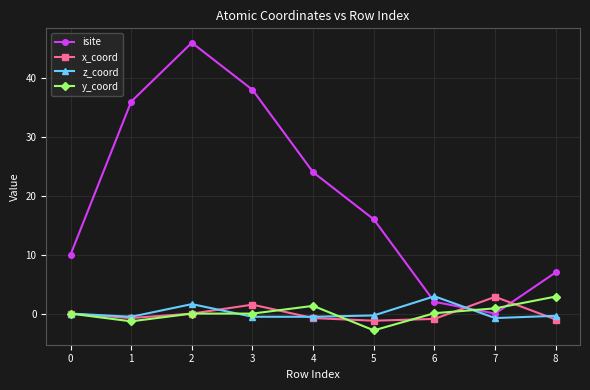

At 5, list the series in order from smallest to largest.

y_coord, x_coord, z_coord, isite